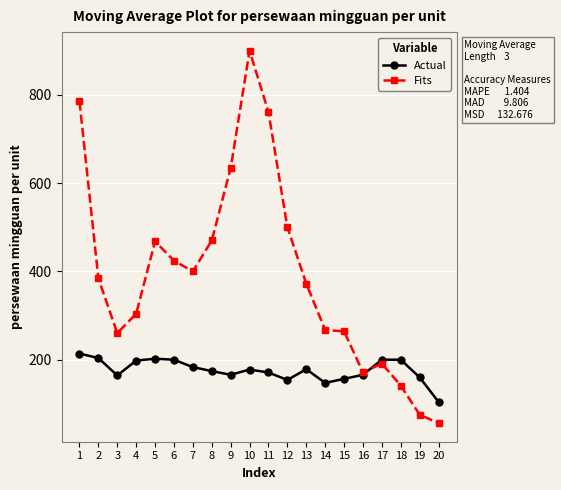

What is the value of the Actual point at the 9th from the left?

165.5